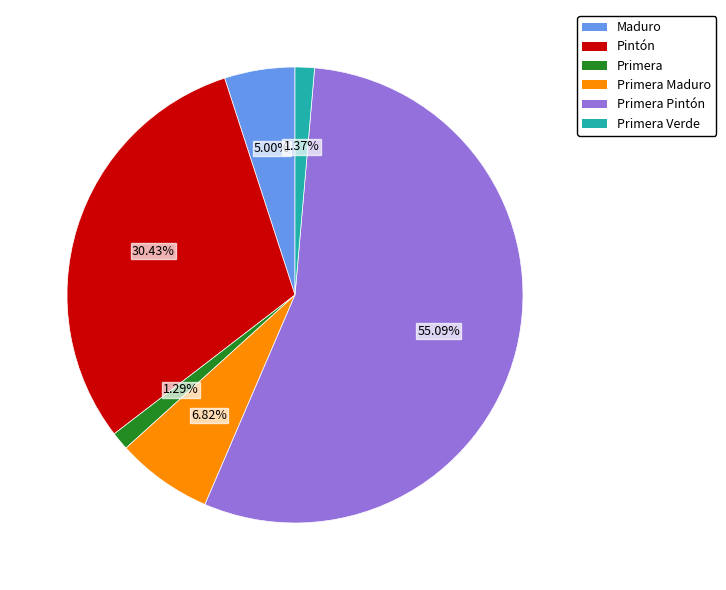

Does any single category account for the majority?

Yes